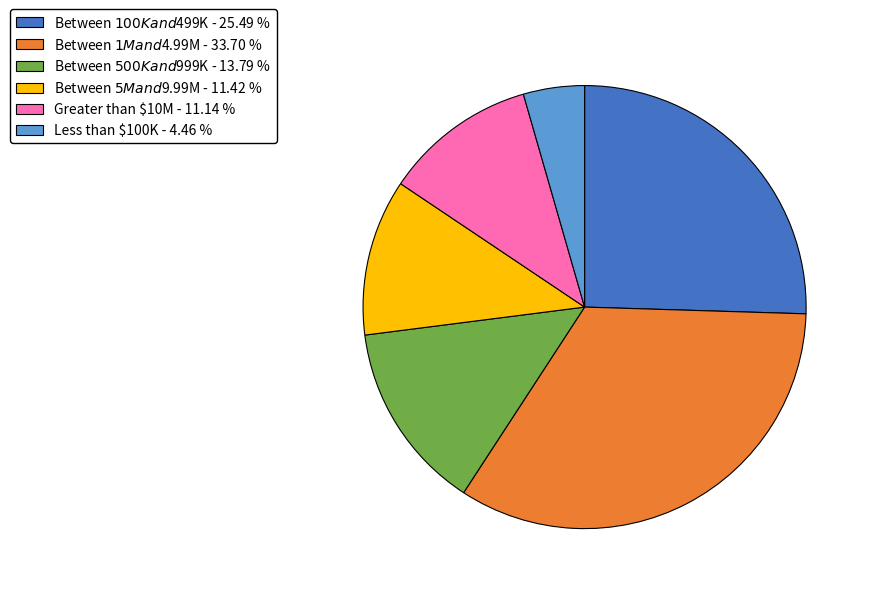

How many segments does this pie chart have?

6